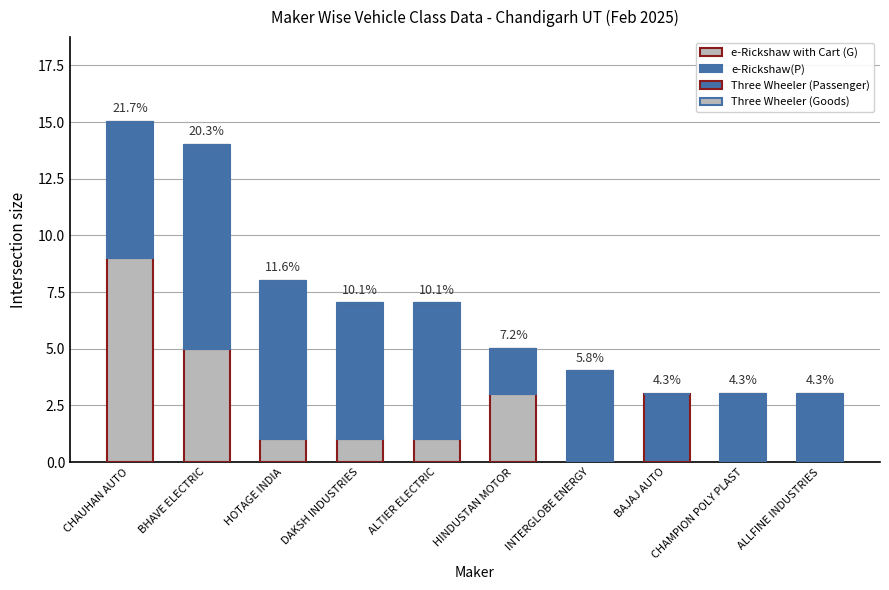

Which series has the widest spread of values?

e-Rickshaw with Cart (G)